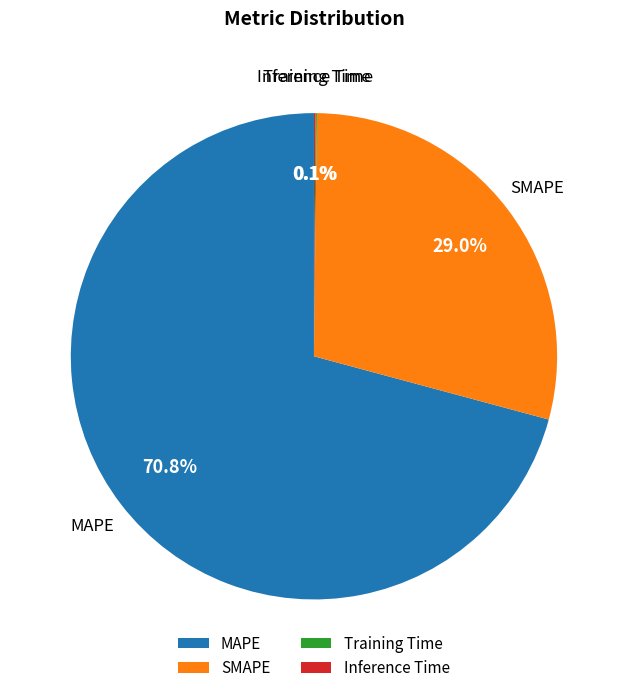

What portion of the pie excludes SMAPE?

71.0%